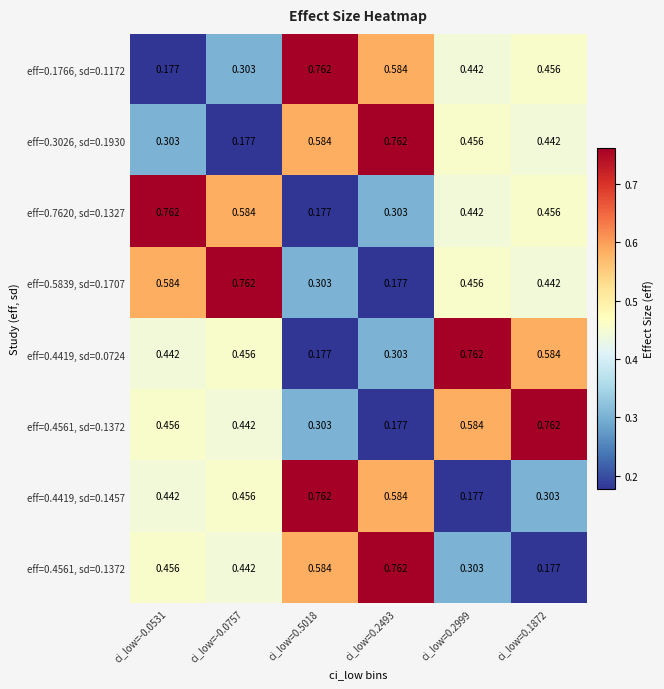

Count the number of data series in this chart.

8